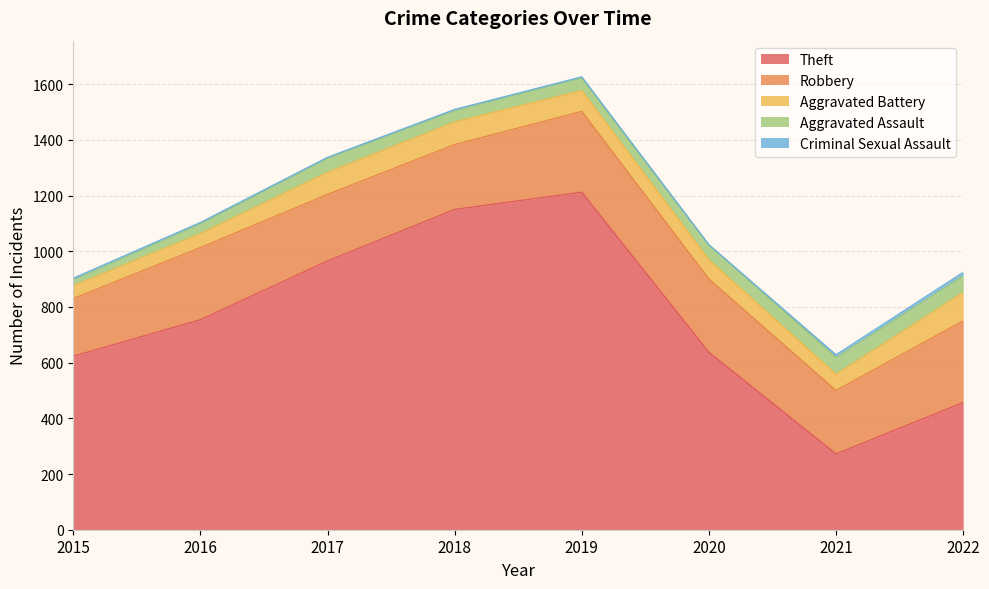

How many interior local peaks does the Criminal Sexual Assault series have?

1